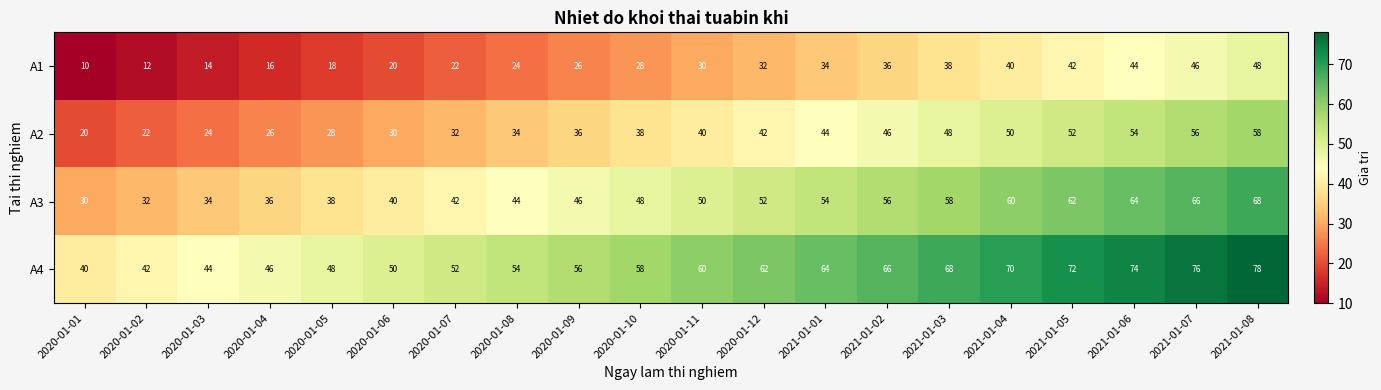

Rank the series by their maximum value, from lowest to highest.

A1, A2, A3, A4